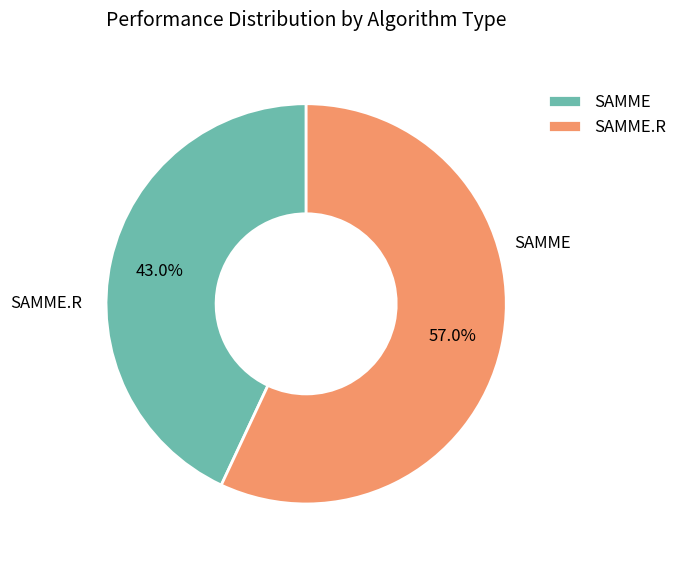

The SAMME slice represents 48% of the pie. True or false?

False